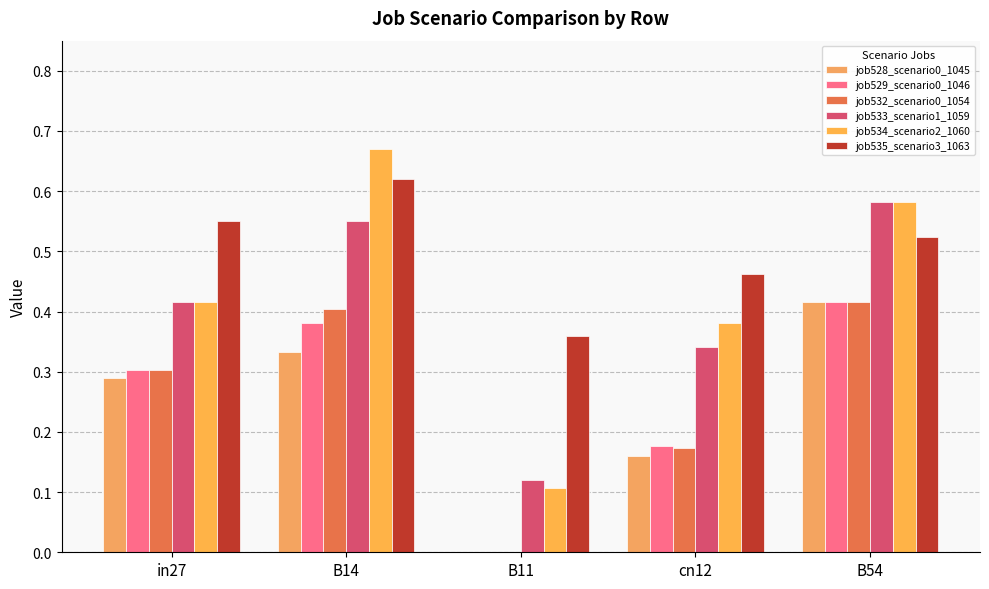

Are the bars grouped side by side (vs. stacked)?

Yes